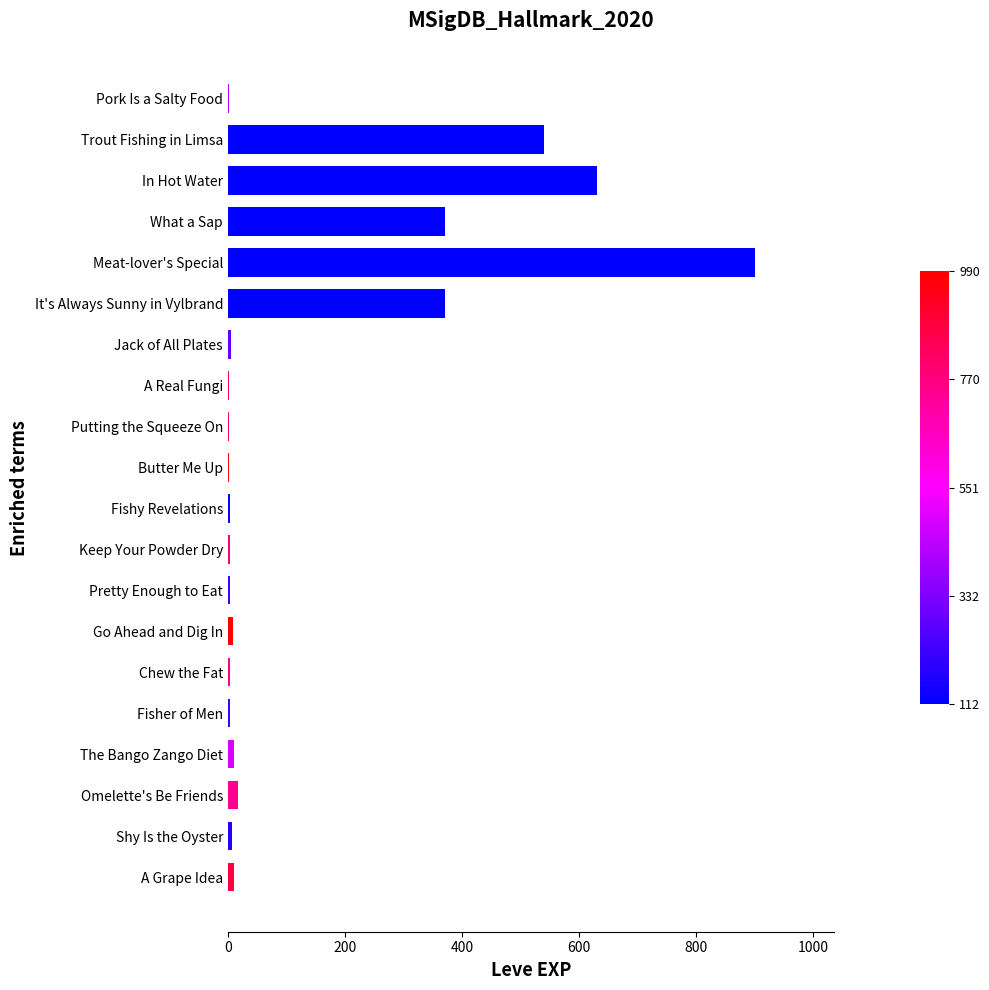

Read the value at Trout Fishing in Limsa.

540